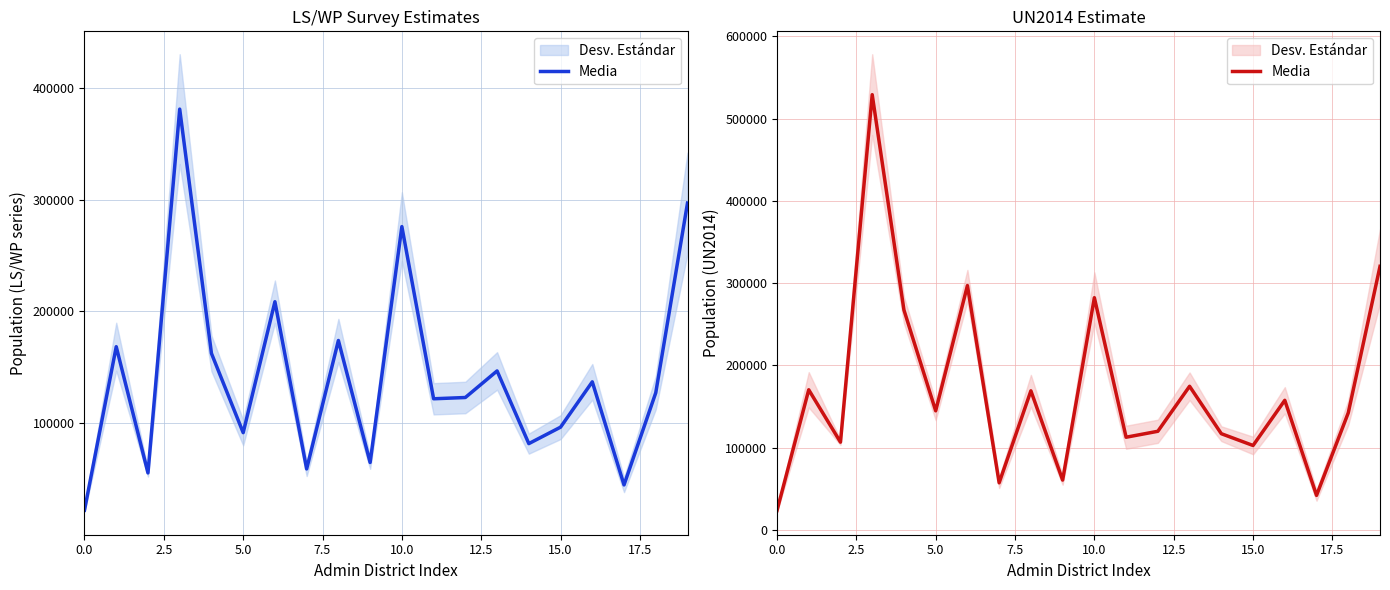

Reading left to right, what are all the values shown in this chart?

23369	170211	106523	529098	267215	144638	296946	57080	168951	60412	282205	112513	119752	174464	116810	102462	157422	41785	142190	320287